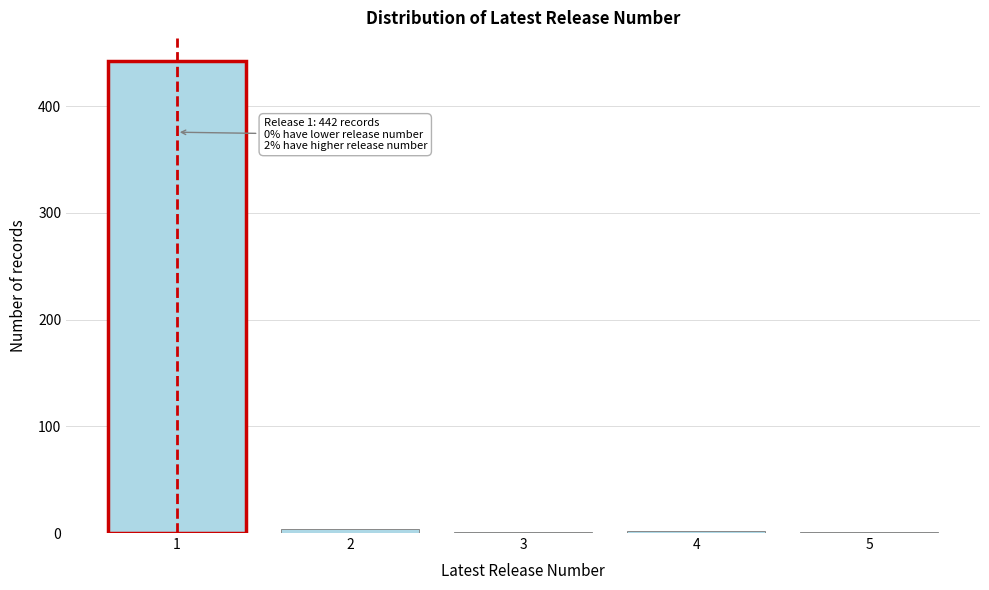

What is the sum of all values?

450